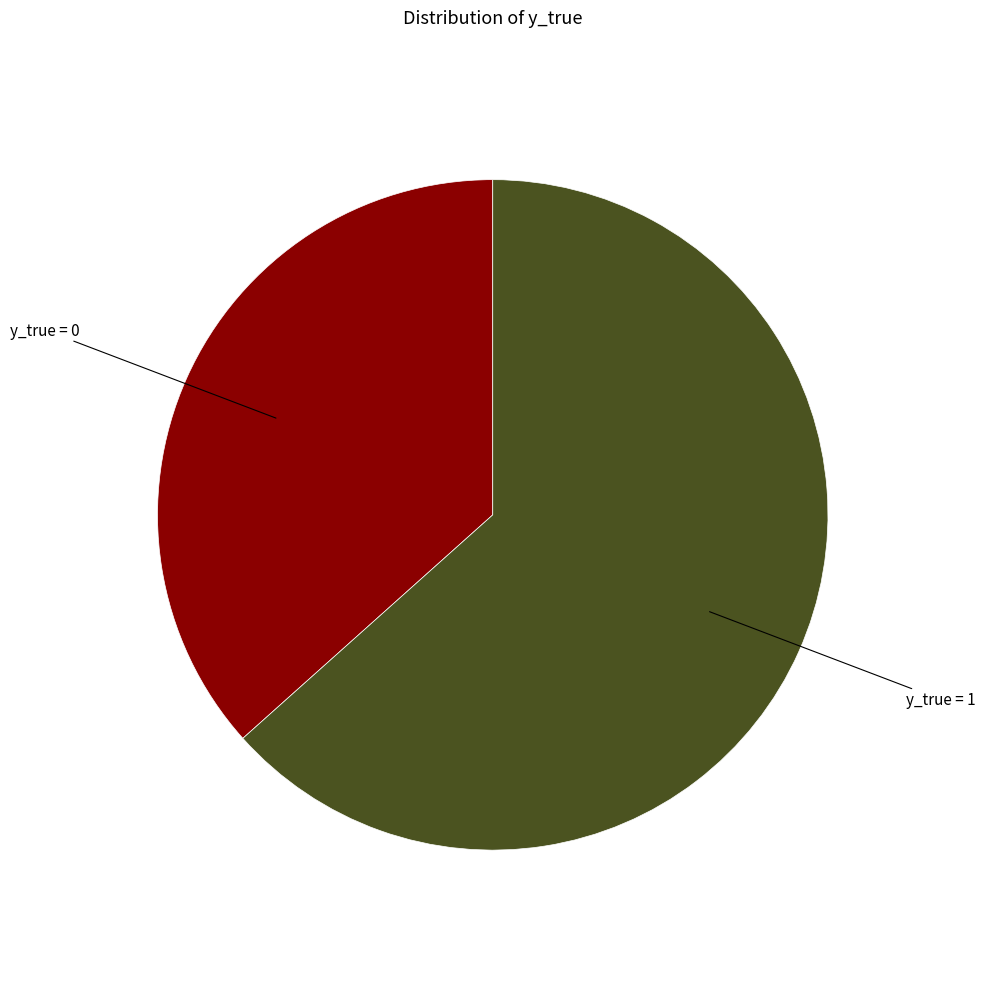

Count the number of slices in the pie.

2